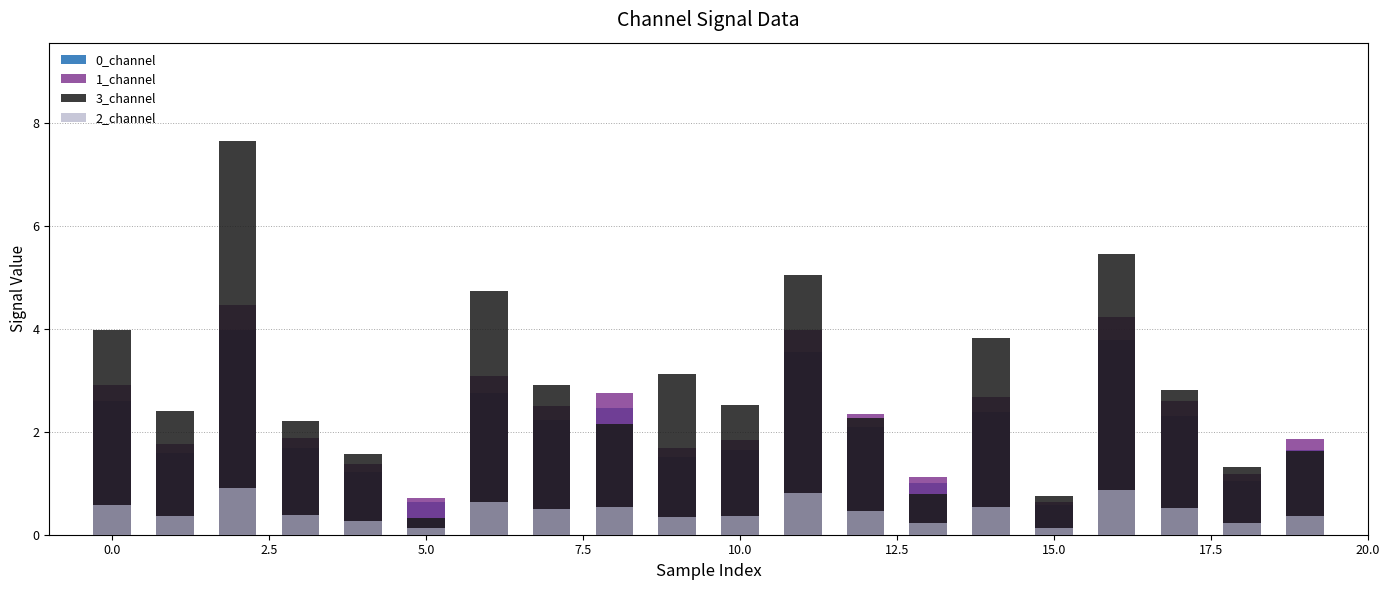

Is it true that 1_channel equals 5.3 at 11?

False